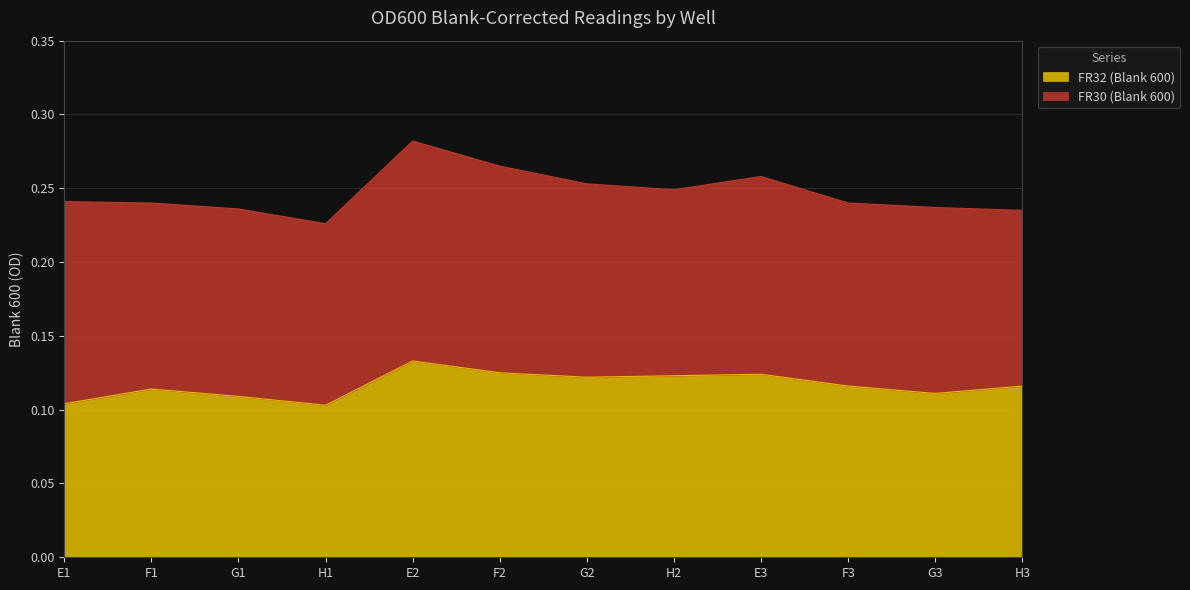

The value of FR32 (Blank 600) at H3 is 0.2. True or false?

False